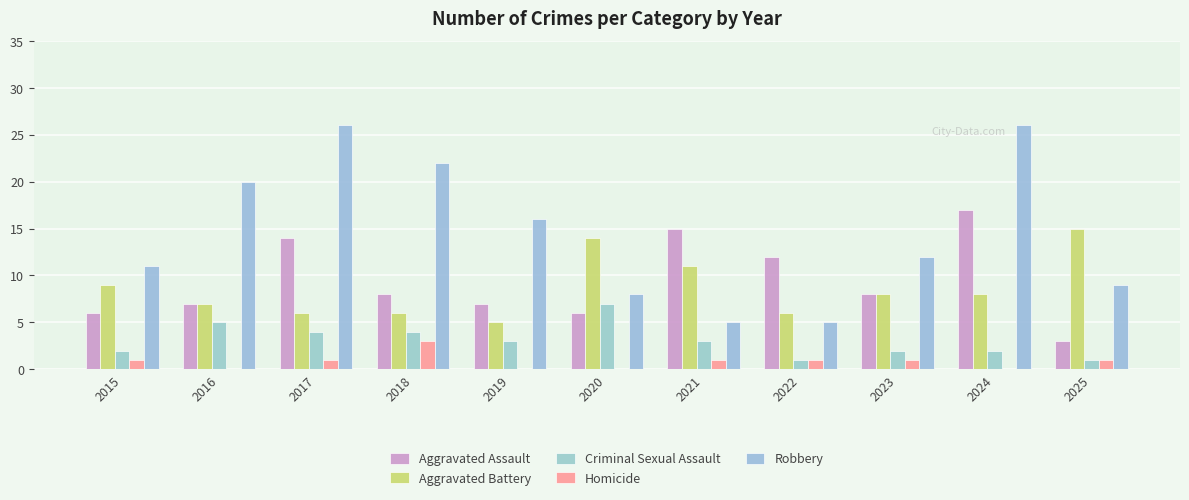

Are the bars grouped side by side (vs. stacked)?

Yes